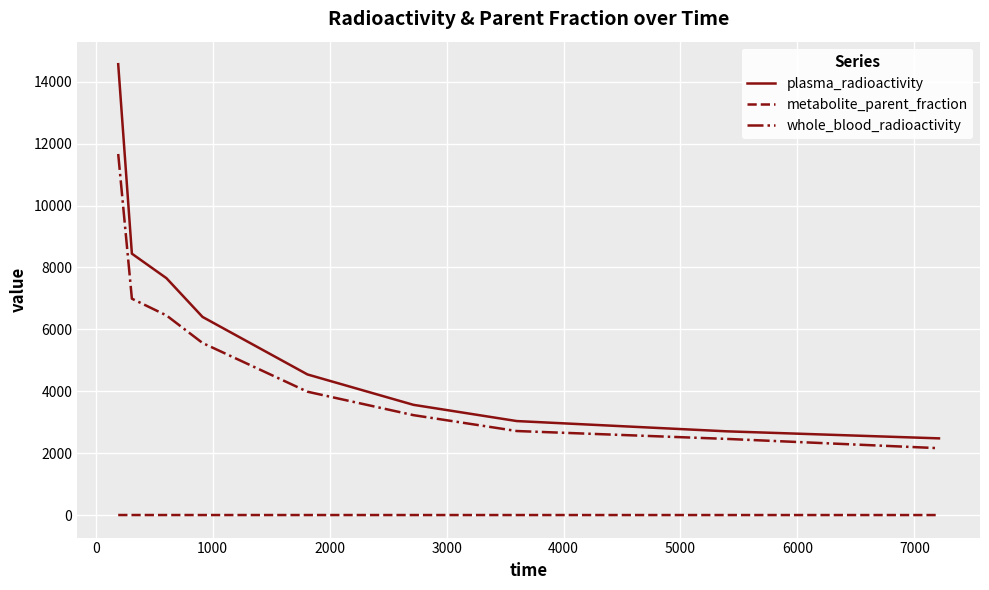

How many lines are shown in the chart?

3